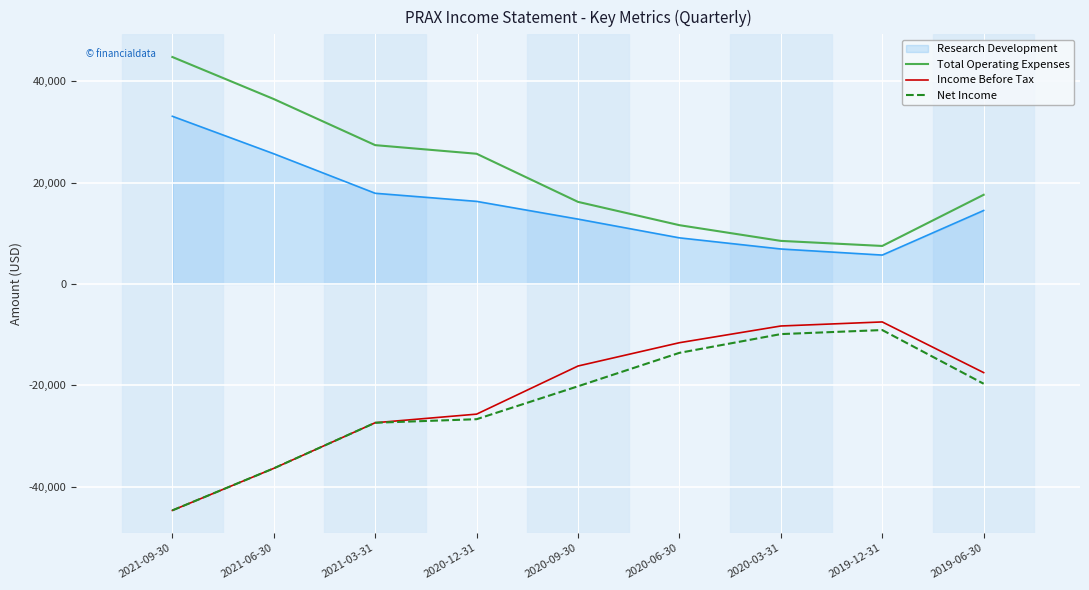

What is the difference between the maximum and minimum values in the Net Income series?

35600